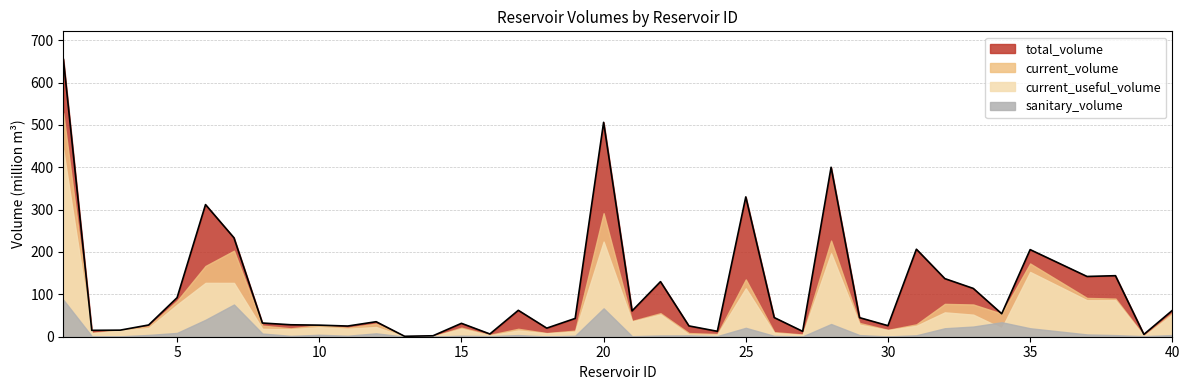

Reading left to right, transcribe all the data shown in this chart.

total_volume: 655.3	15.1	15.5	27.7	92.2	311.8	233.6	32.3	28.2	27.3	25.2	35.4	1.0	2.3	31.6	6.5	62.3	20.2	43.2	506.0	60.9	130.0	25.5	12.8	330.0	45.2	12.7	400.0	45.0	26.1	206.5	137.1	114.0	54.2	205.6	142.2	144.0	5.5	62.1
current_volume: 527.6	9.4	15.4	24.8	84.6	167.1	203.0	26.2	19.8	27.2	21.4	31.0	0.3	0.9	21.4	4.6	18.7	8.7	14.5	291.5	37.2	55.5	8.7	6.4	135.2	10.9	5.2	226.9	32.5	16.2	29.2	77.5	76.1	54.4	172.9	91.6	90.0	2.4	56.1
current_useful_volume: 440.4	8.0	14.4	20.6	75.6	127.1	127.0	18.7	17.8	22.6	19.0	23.0	0.2	0.7	18.9	3.1	14.8	8.0	12.1	224.5	35.9	52.5	5.5	4.9	114.2	8.9	4.4	196.9	28.6	15.5	25.8	57.5	52.1	20.2	152.9	86.1	86.2	1.0	52.2
sanitary_volume: 87.2	1.4	1.0	4.2	9.0	40.0	76.0	7.5	2.0	4.6	2.4	8.0	0.1	0.2	2.5	1.5	3.9	0.7	2.4	67.0	1.3	3.0	3.2	1.5	21.0	2.0	0.8	30.0	3.9	0.7	3.4	20.0	24.0	34.2	20.0	5.4	3.8	1.4	3.9